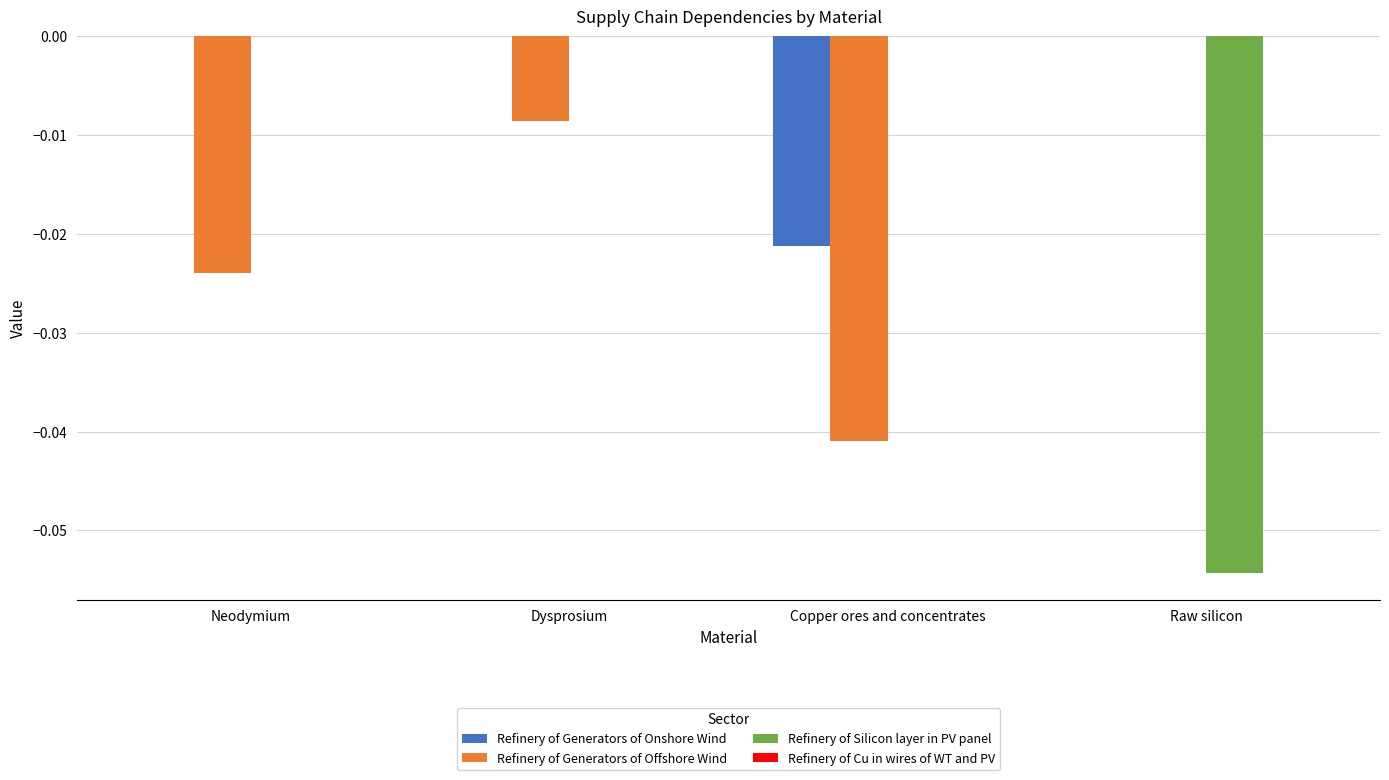

Is the value of Refinery of Generators of Offshore Wind at Copper ores and concentrates greater than the value of Refinery of Silicon layer in PV panel at Neodymium?

No